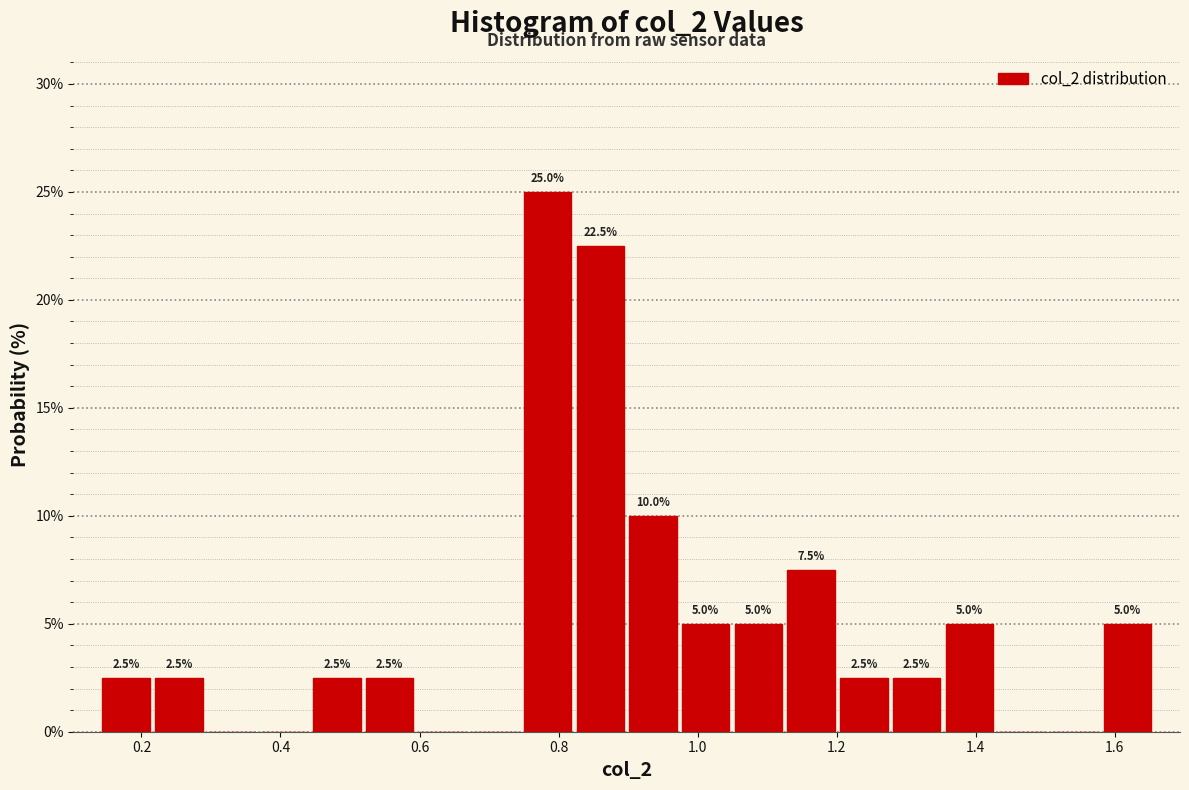

Around what value on the x-axis is the tallest bar? Give the approximate position of its centre, as read against the axis.

0.78